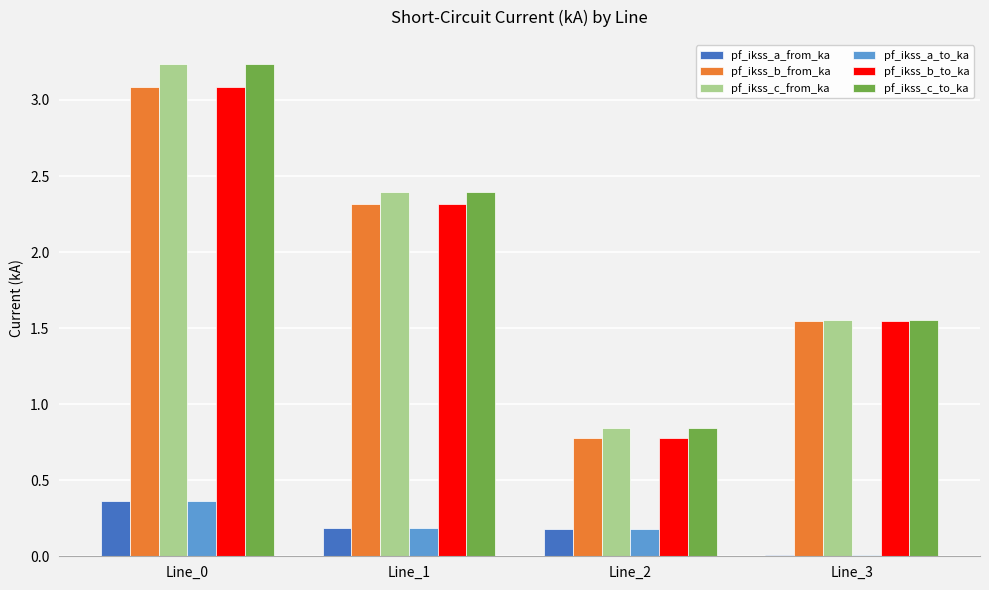

What is the maximum value for pf_ikss_c_from_ka?

3.2